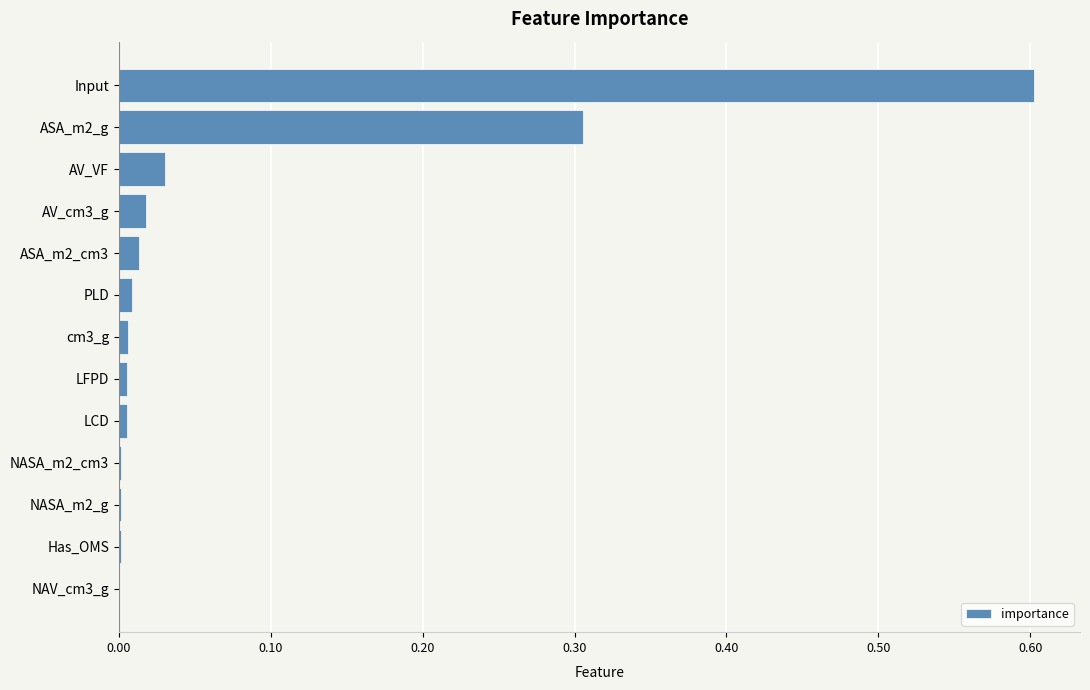

What is the greatest value displayed?

0.6